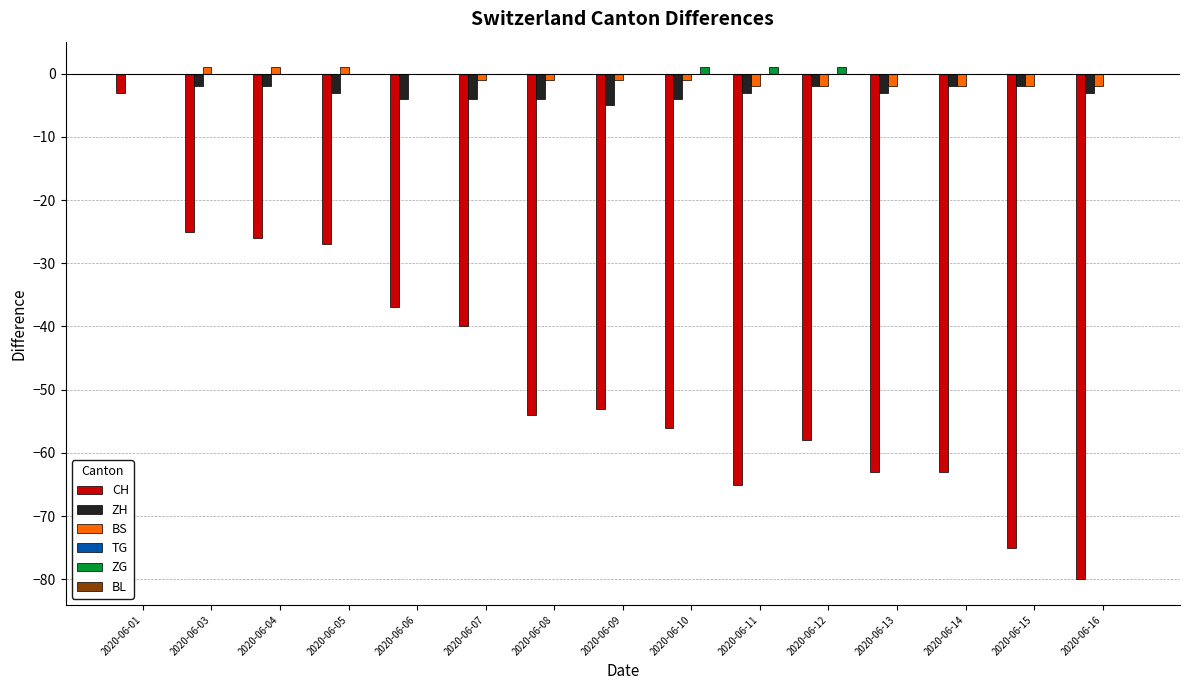

How many groups of bars are there?

15